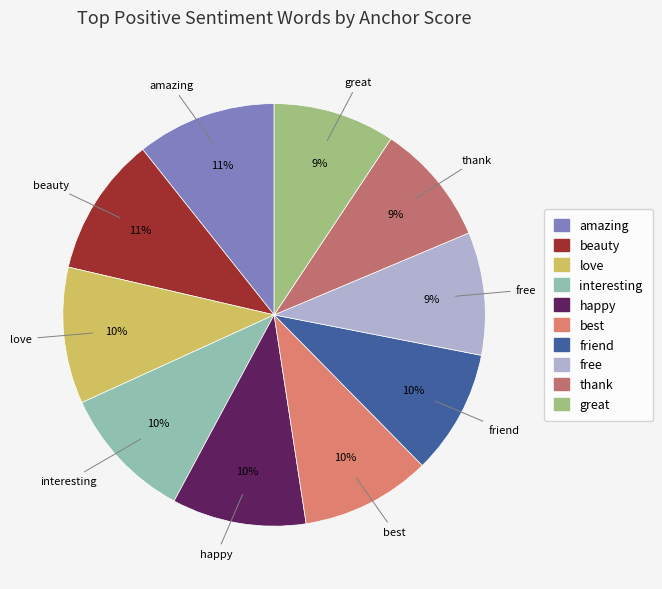

To the nearest percent, what portion does thank represent?

9%